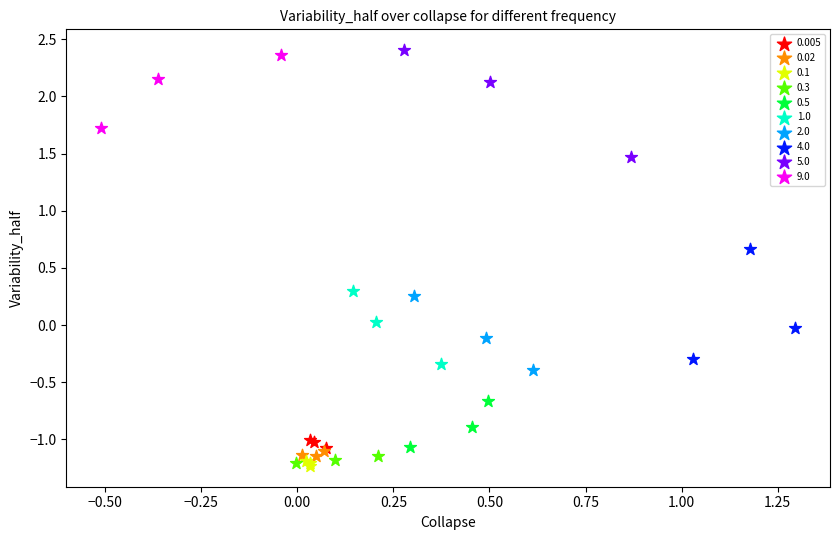

What are all the series names shown in the legend?

0.005, 0.02, 0.1, 0.3, 0.5, 1.0, 2.0, 4.0, 5.0, 9.0